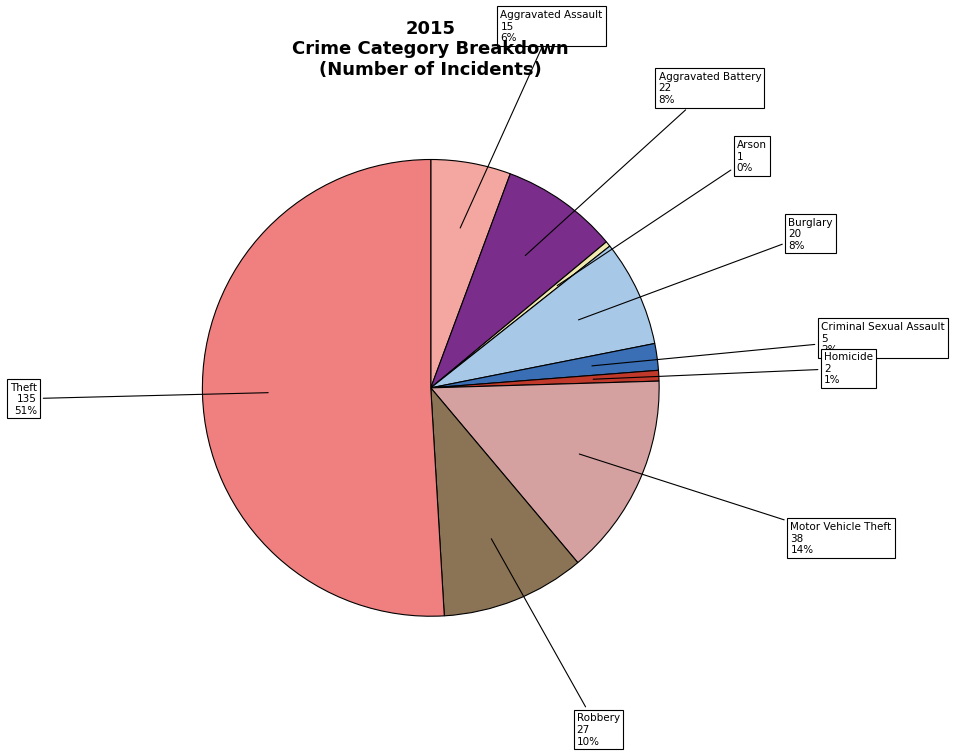

To the nearest percent, what is the combined percentage of Criminal Sexual Assault and Aggravated Assault?

8%